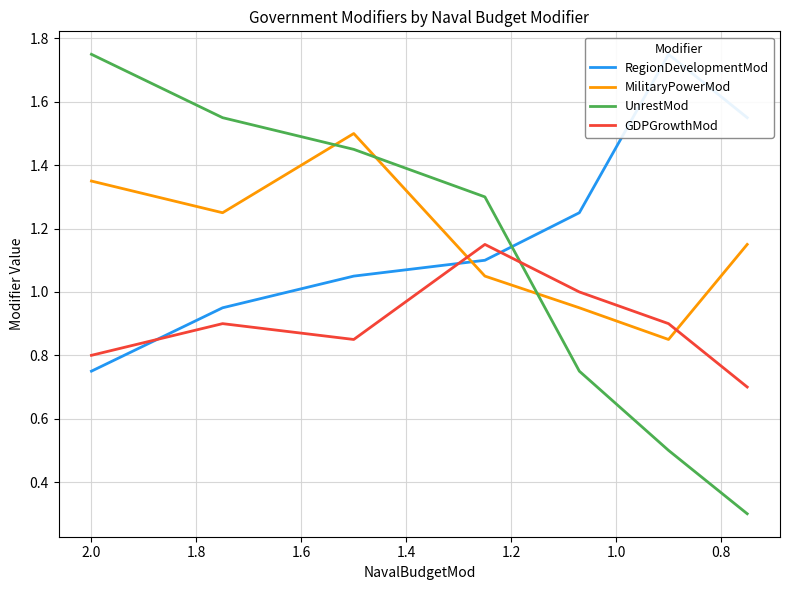

How many lines are shown in the chart?

4